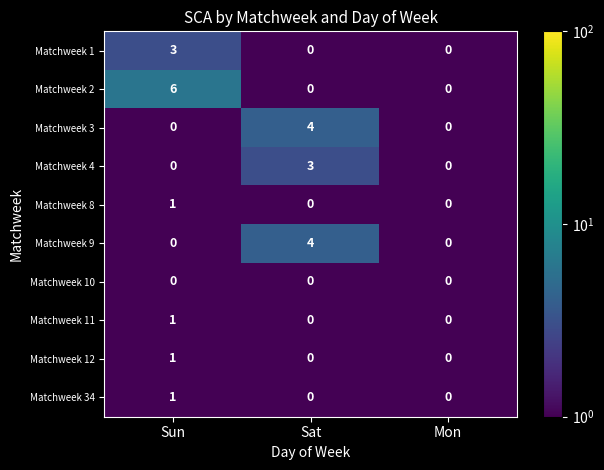

What is the spread (max minus min) of values at Sat?

4